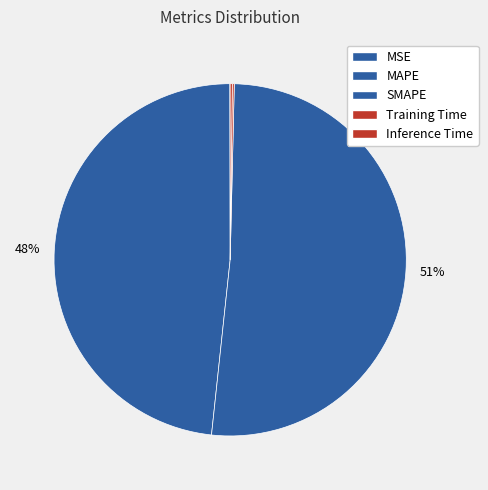

To the nearest percent, what is the difference between the largest and smallest slice percentages?

51%